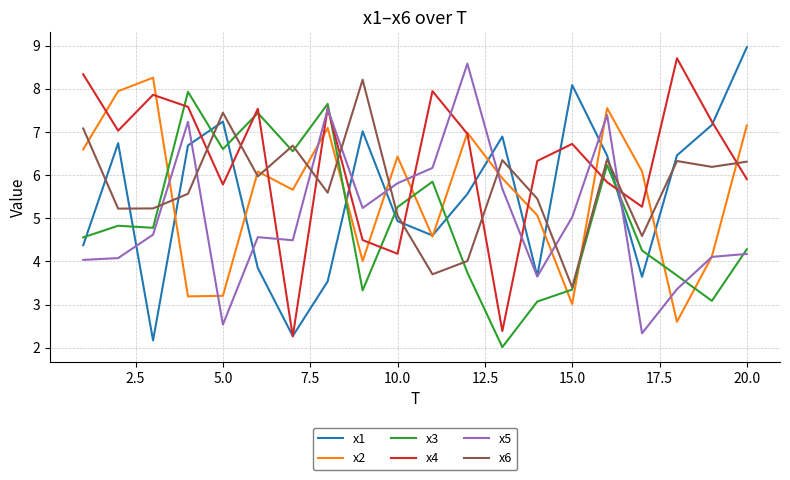

What is the minimum value shown in the chart?

2.0